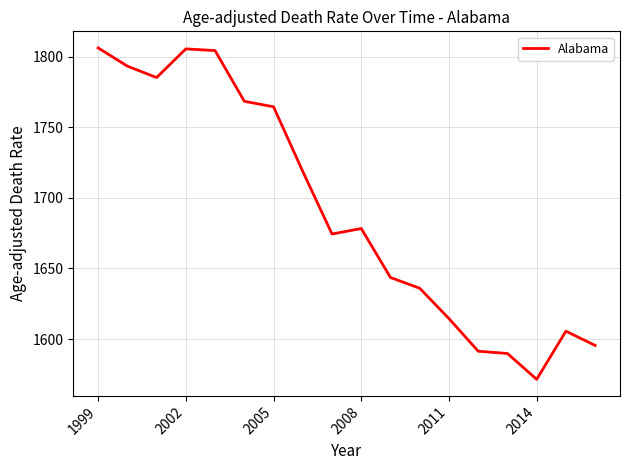

How many categories are shown in the chart?

18